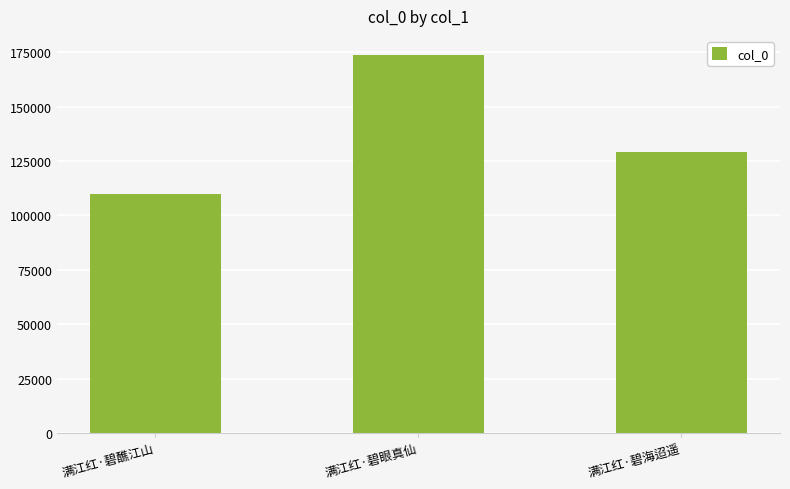

How many data points does each series have?

3